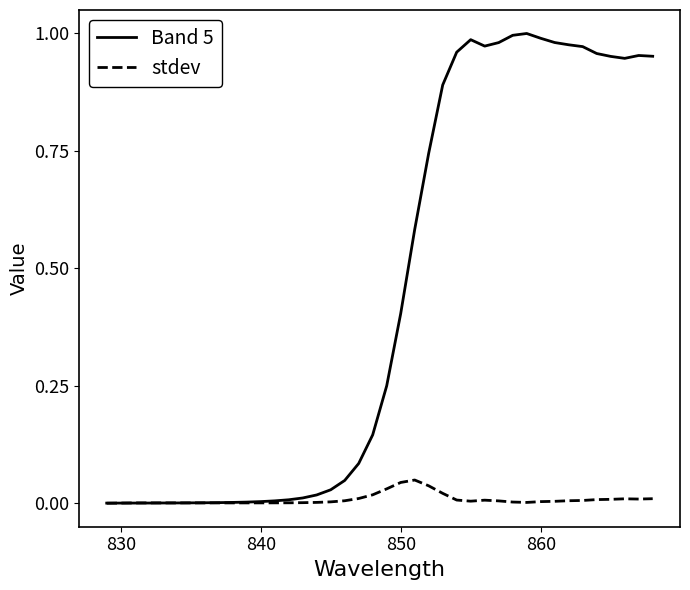

Which series has the largest total across all categories?

Band 5